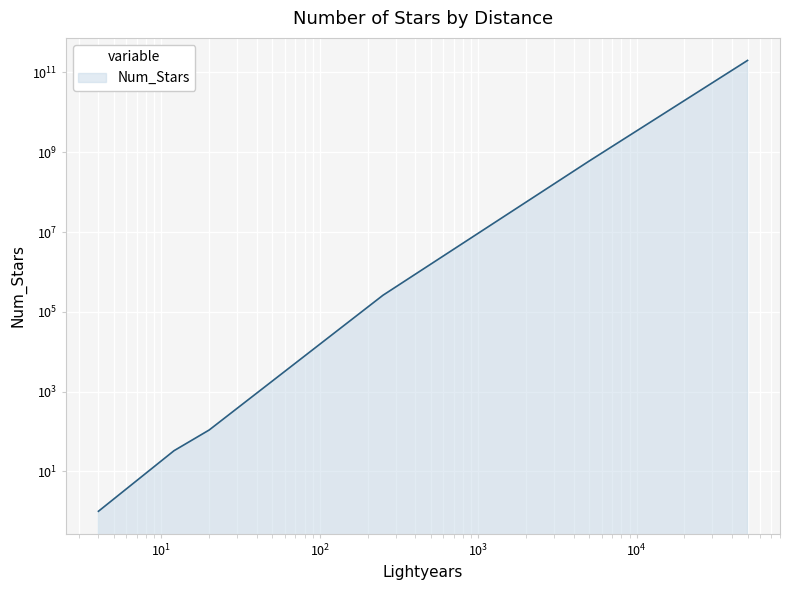

Reading left to right, list all the values displayed in this chart.

4=1	12=33	20=109	250=260000	5000=600000000	50000=200000000000